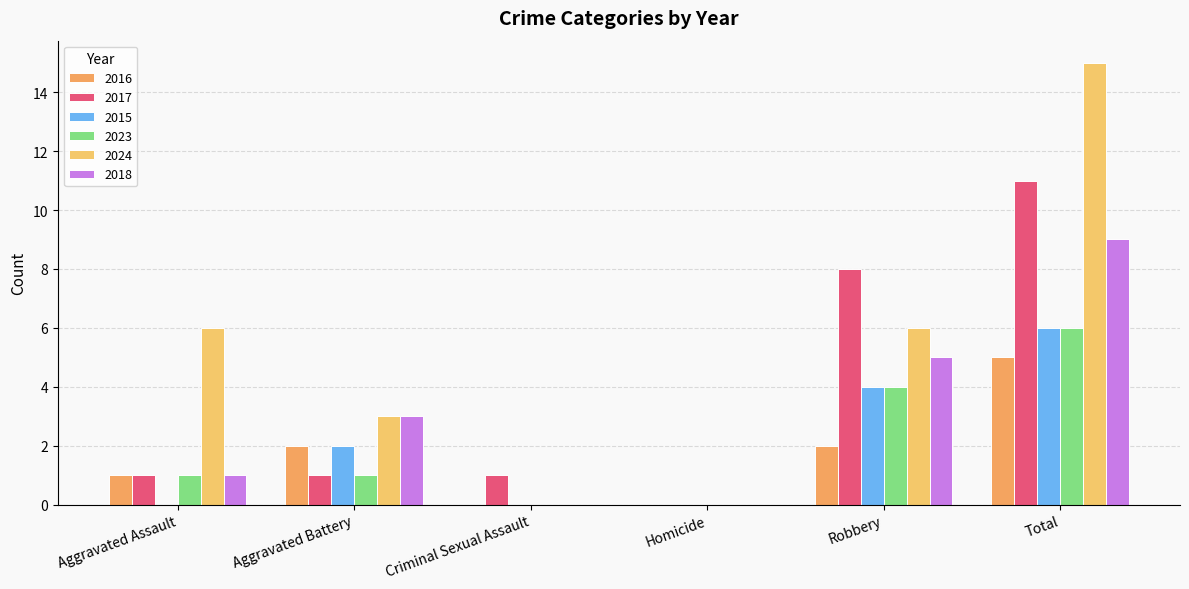

How many groups of bars are there?

6